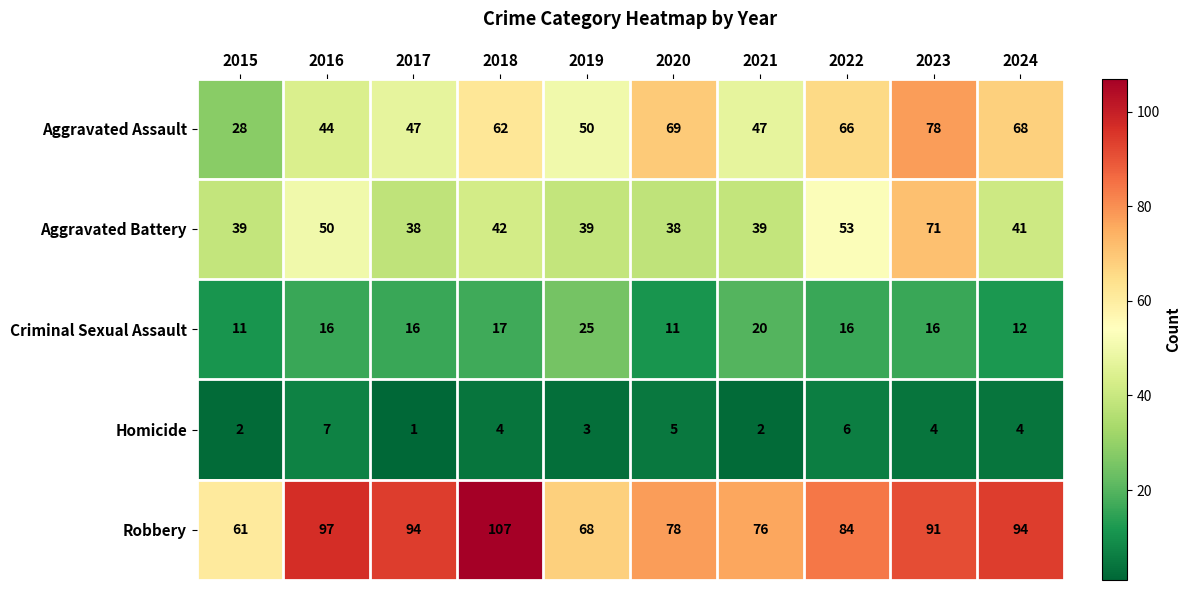

Rank the series at 2017 from highest to lowest value.

Robbery, Aggravated Assault, Aggravated Battery, Criminal Sexual Assault, Homicide